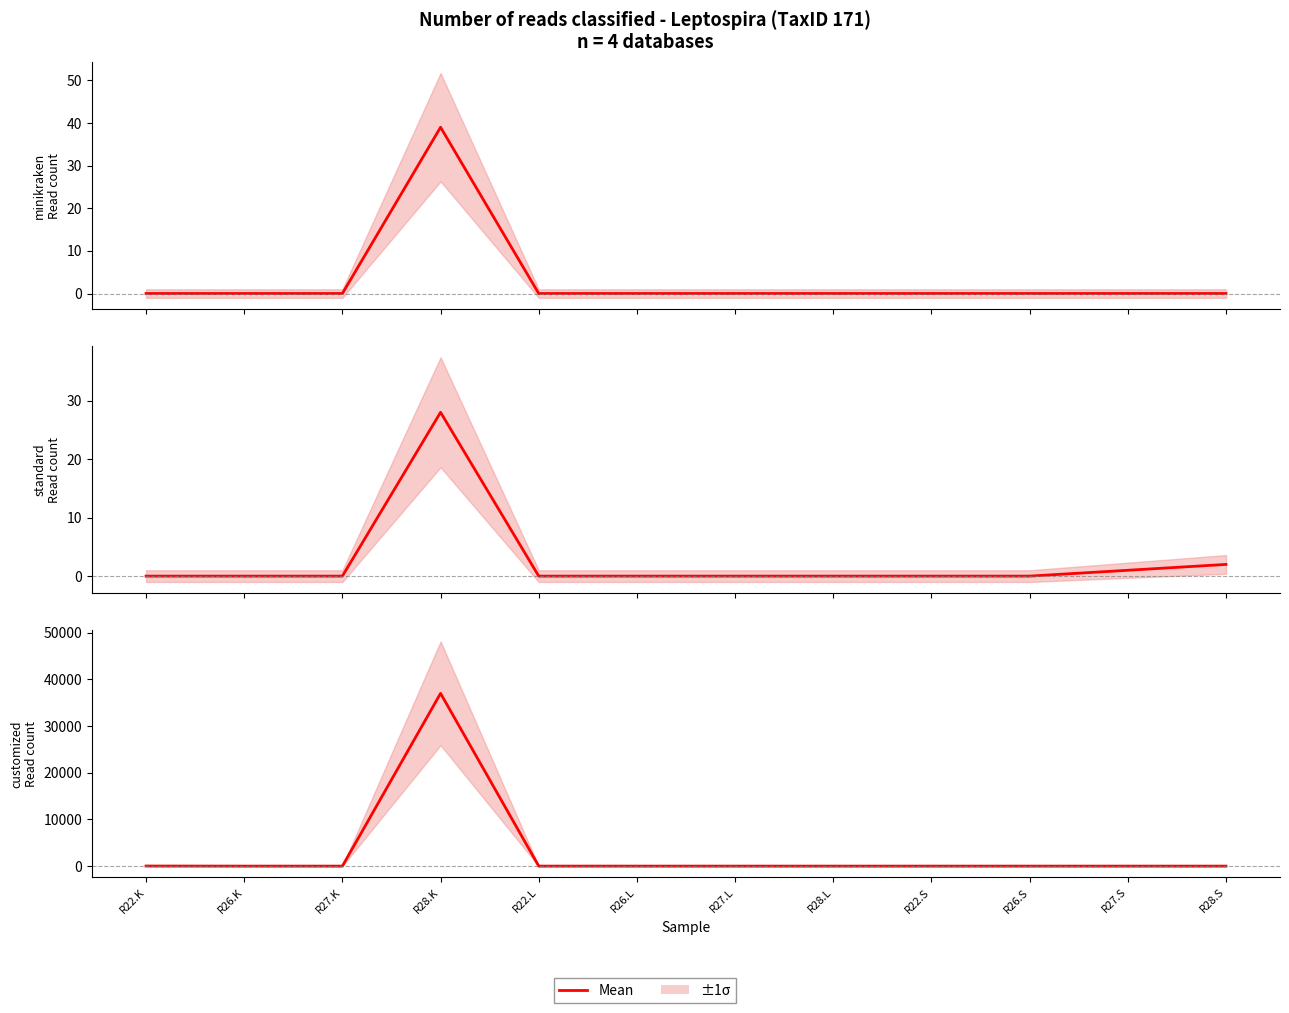

At which category is the sum across all series the highest?

R28.K